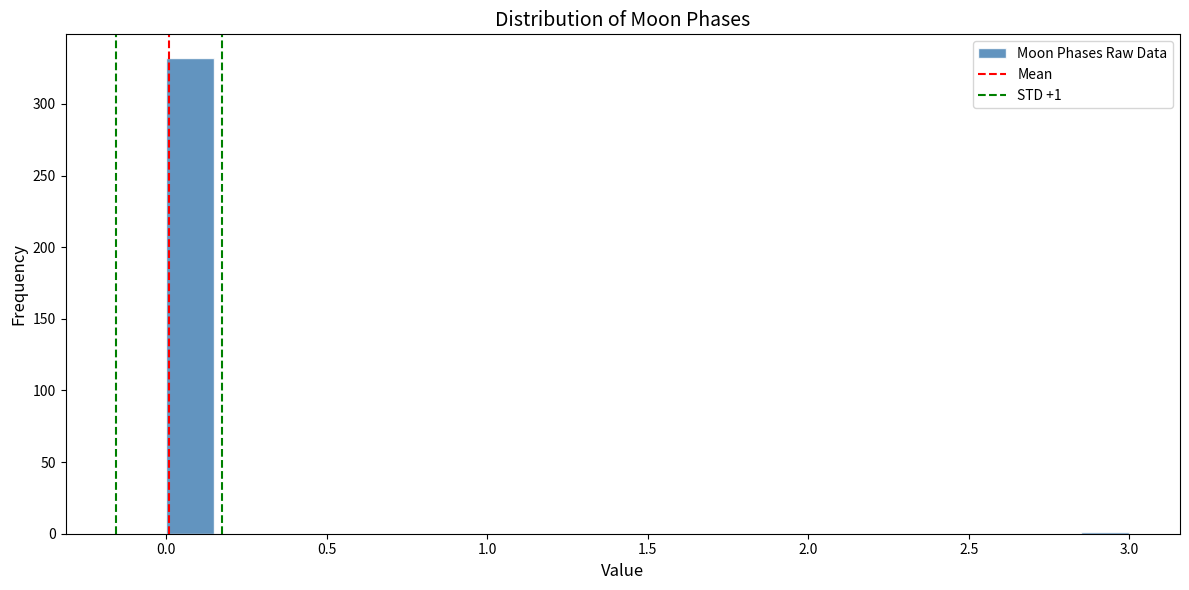

Around what value on the x-axis is the tallest bar? Give the approximate position of its centre, as read against the axis.

0.10